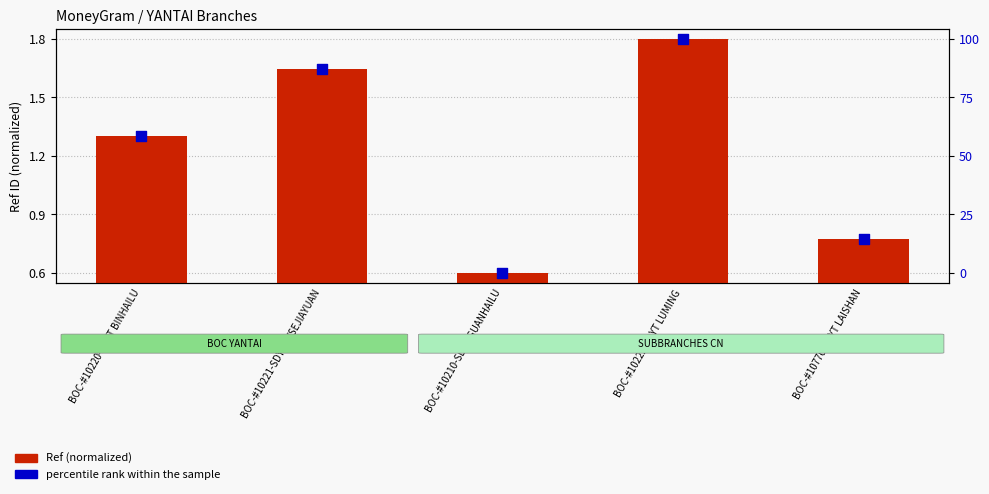

Which series contains the lowest Y value?

Ref (normalized)